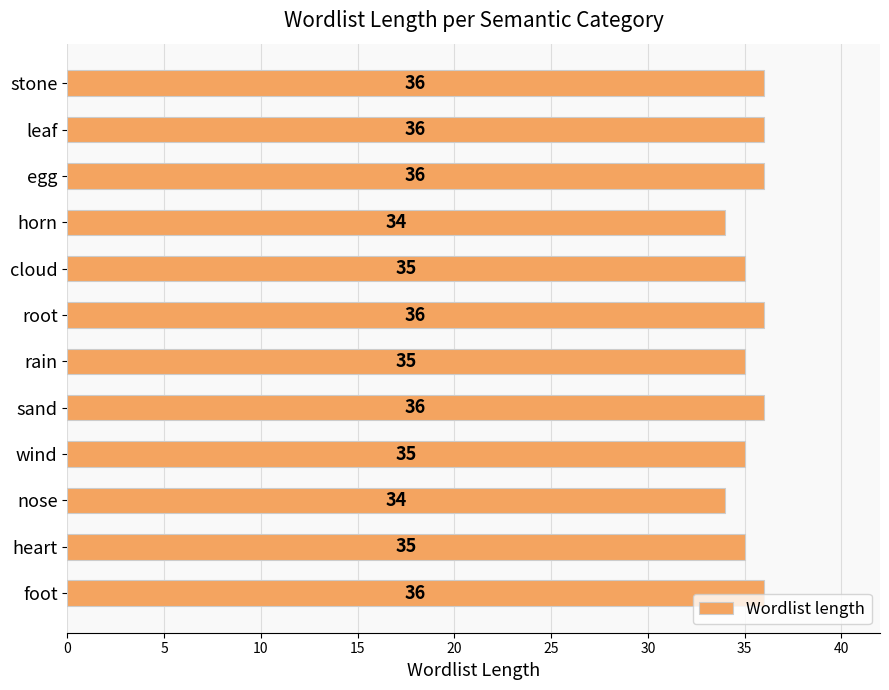

Does the chart contain any negative values?

No